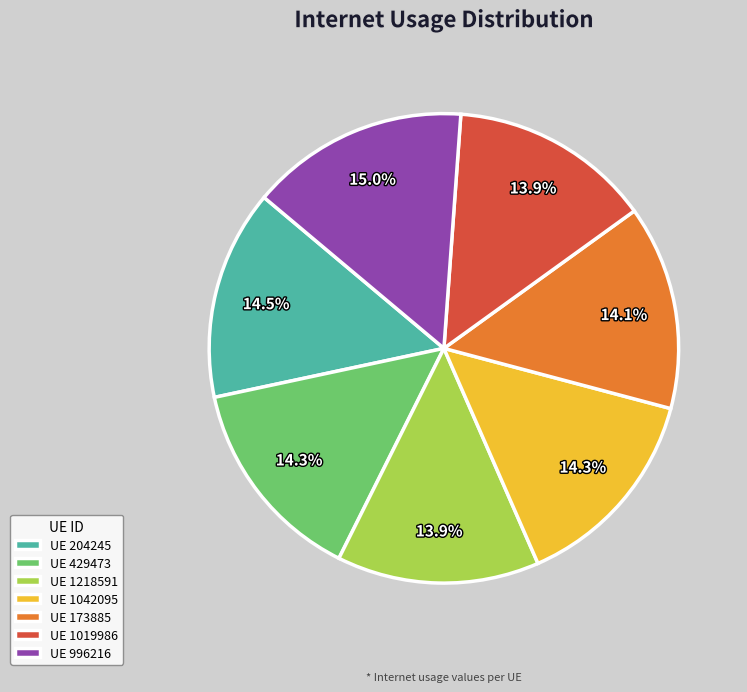

Is UE 204245 the majority of the pie?

No